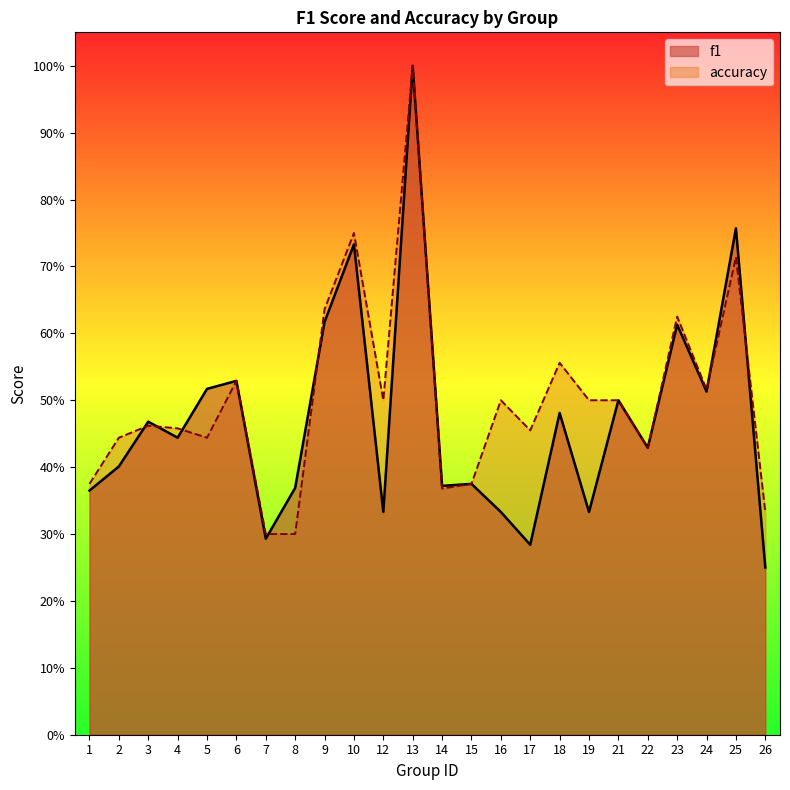

Where is f1 nearest to the value 0?

26